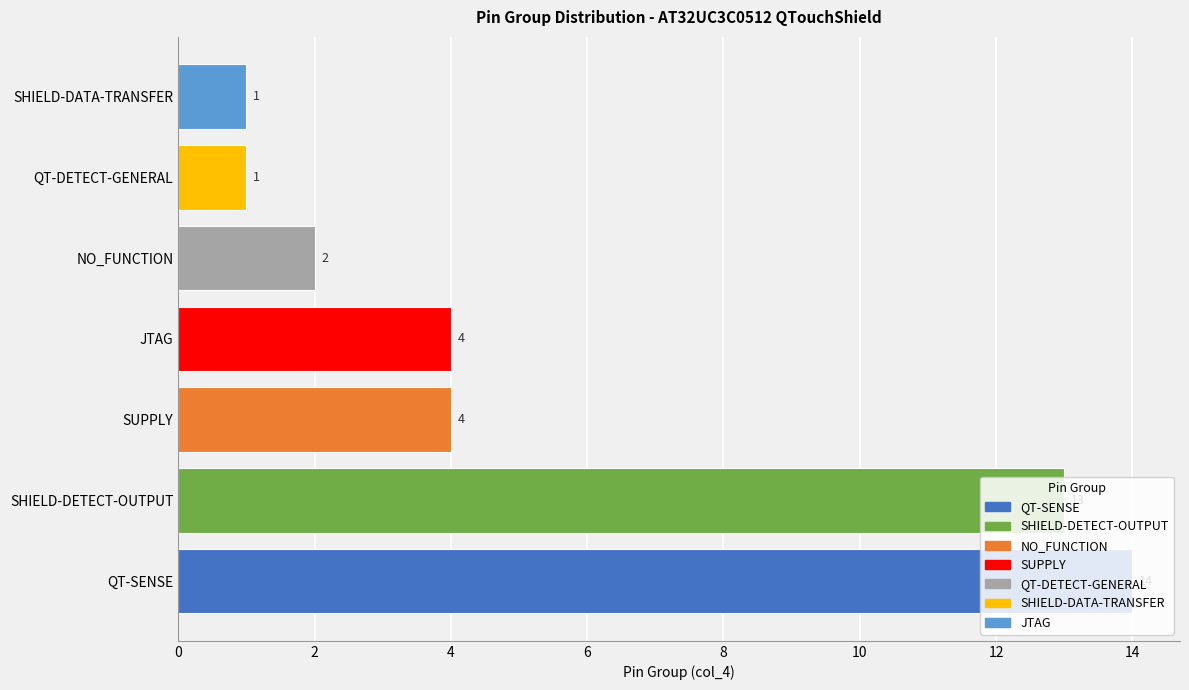

What is the sum of all values?

39